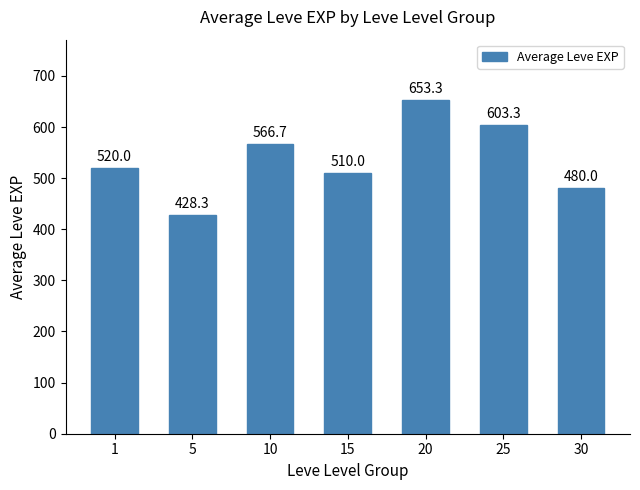

Reading left to right, transcribe all the data shown in this chart.

520.0	428.3	566.7	510.0	653.3	603.3	480.0